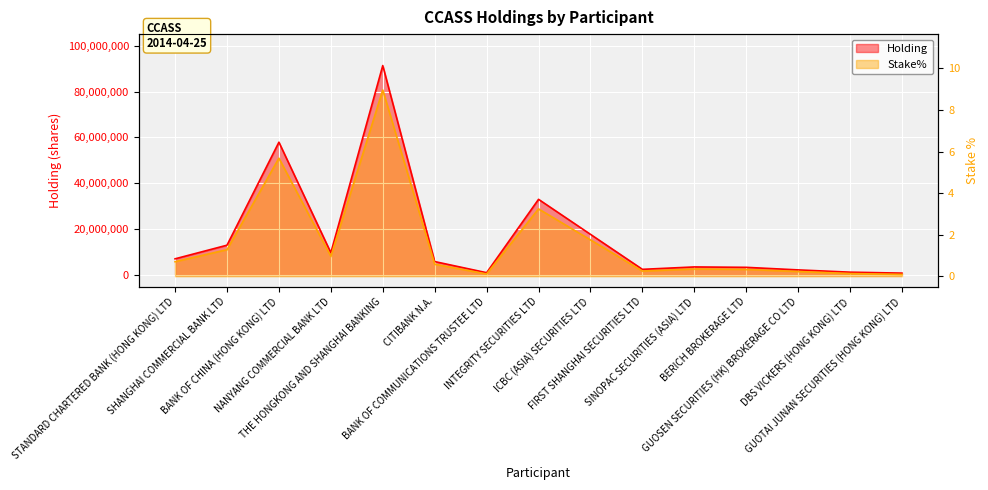

What is the label of the 12th point from the left?

BERICH BROKERAGE LTD